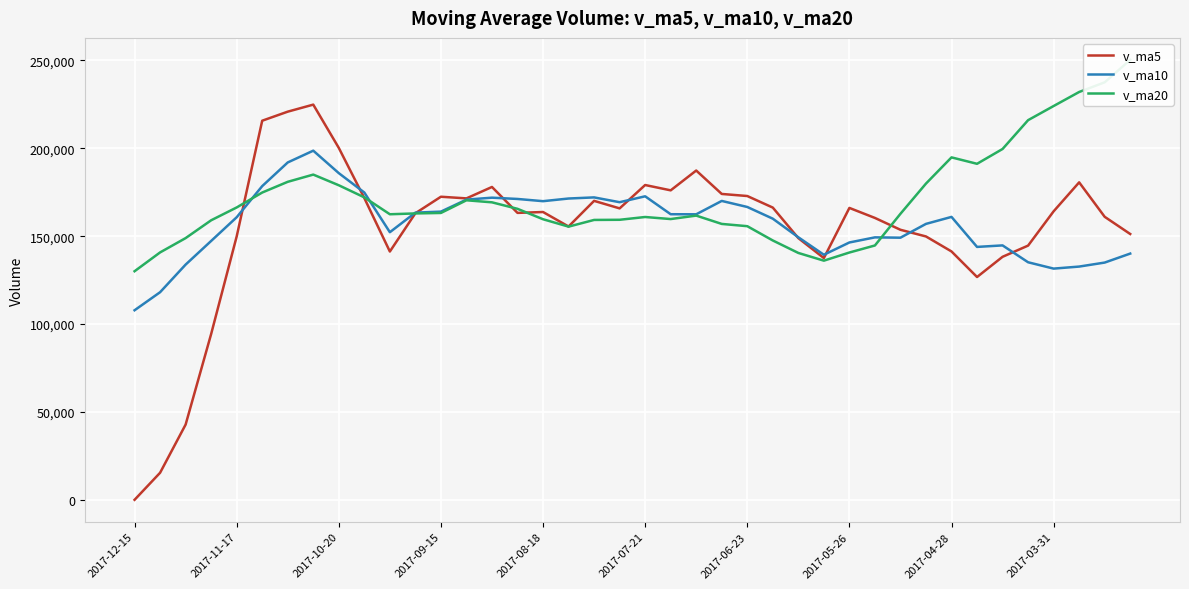

At which label does v_ma5 reach its minimum?

2017-12-15